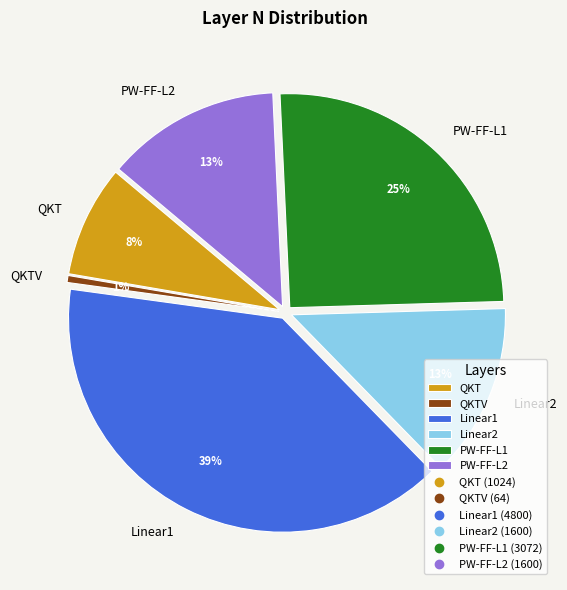

To the nearest percent, what is the combined percentage of QKTV and Linear1?

40%